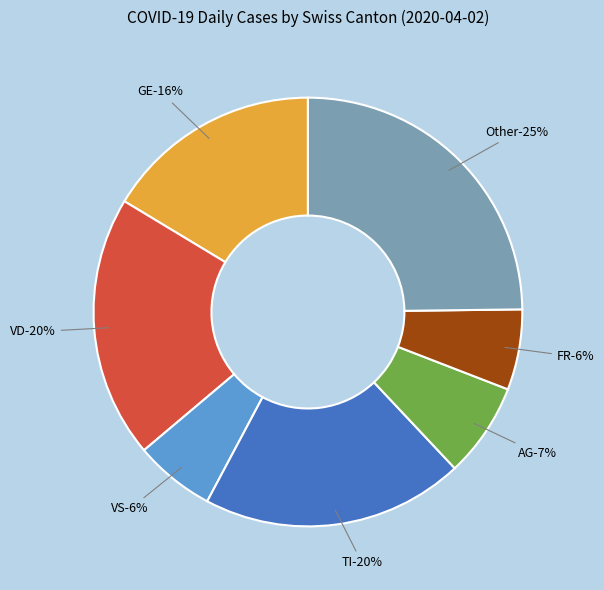

What percentage is the FR slice, to the nearest percent?

6%